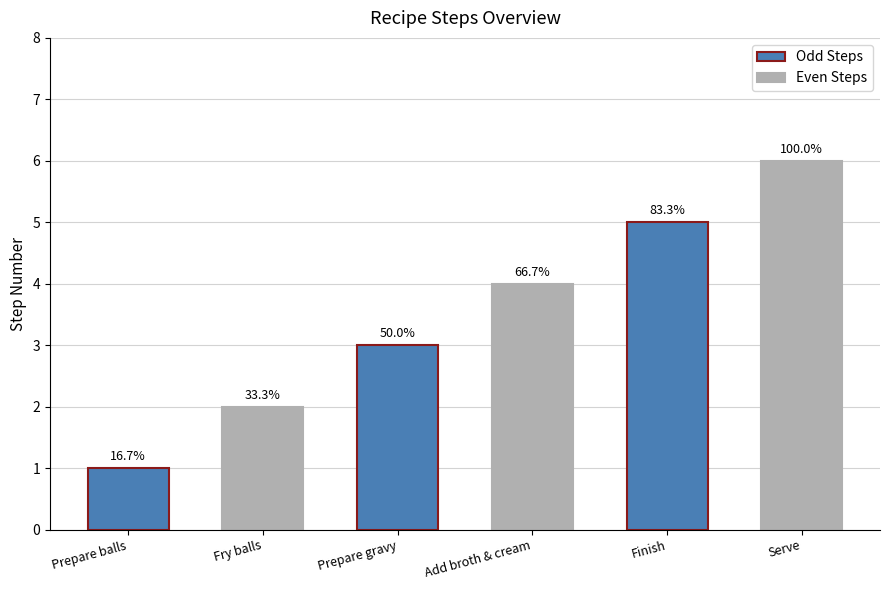

The chart shows a value of 7 at Add broth & cream. True or false?

False